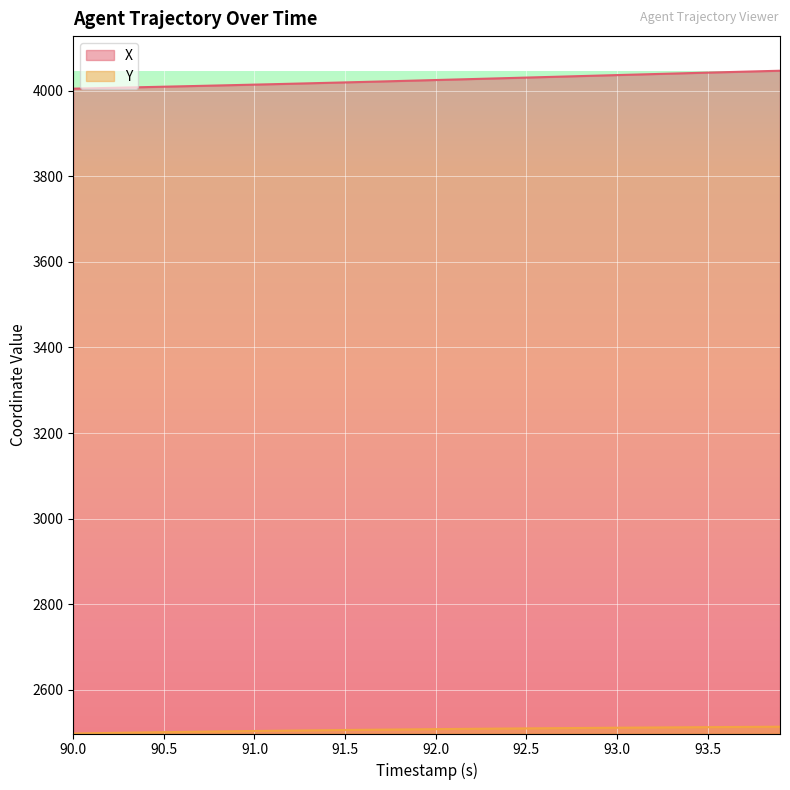

Rank the series at 93.3 from highest to lowest value.

X, Y